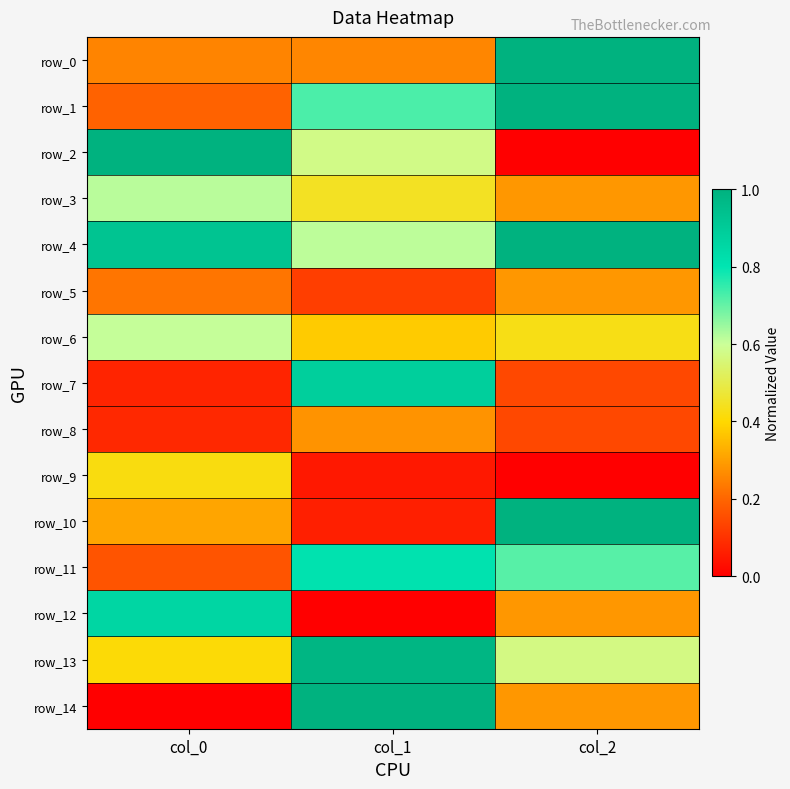

What is the difference between the maximum and minimum values in the row_7 series?

0.8